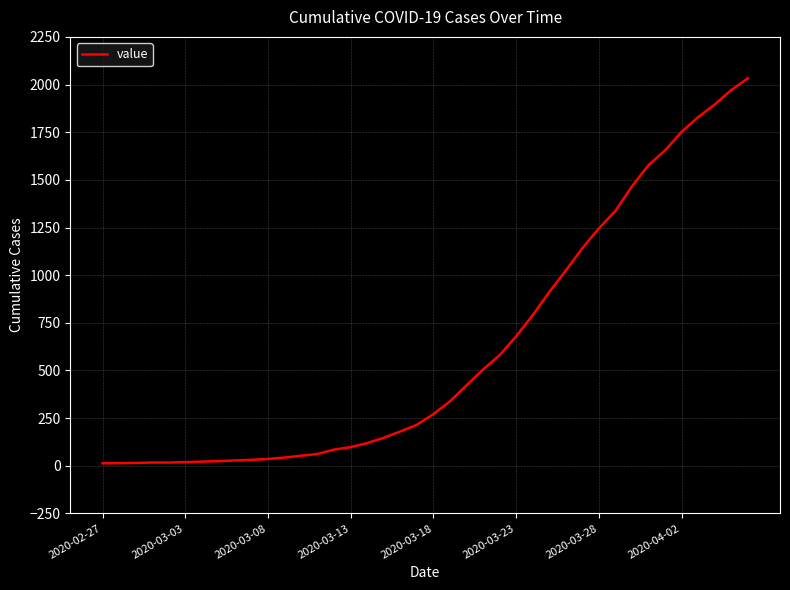

What is the maximum value shown in the chart?

2032